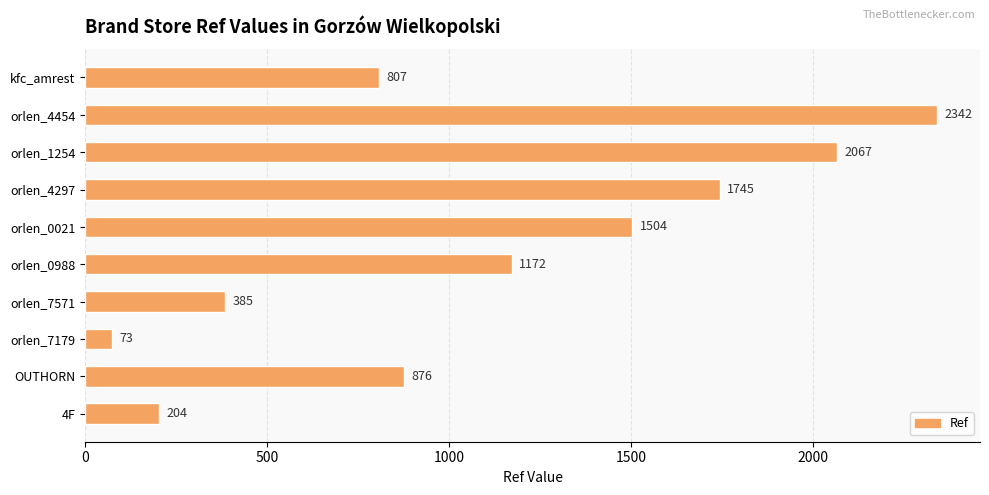

At which label is the value closest to 1207?

orlen_0988